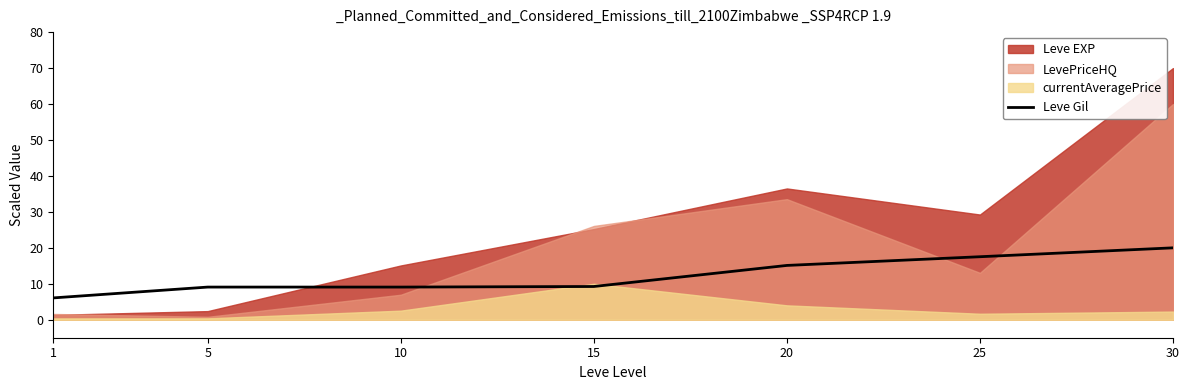

Where is the data nearest to the value 13?

20